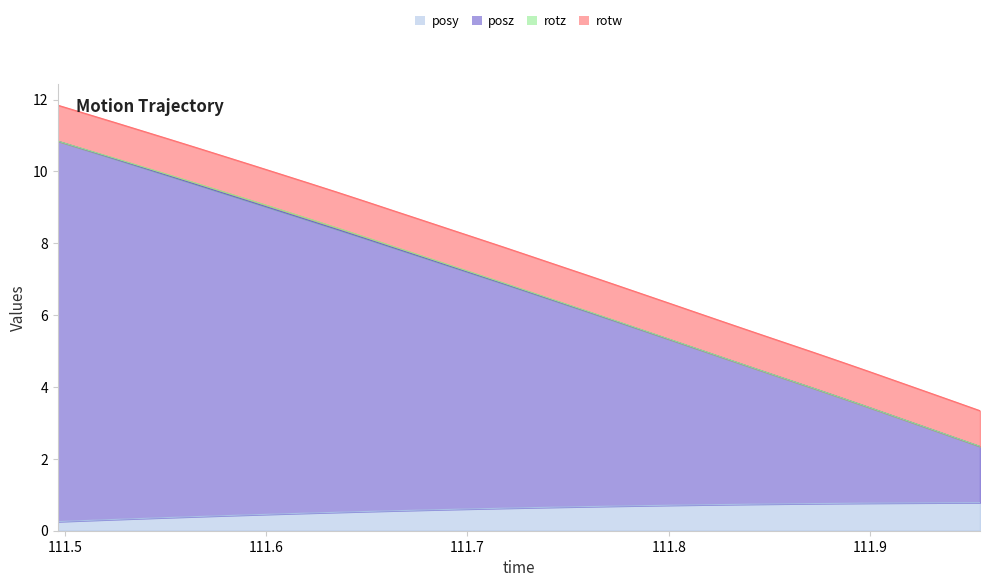

At which label is posz closest to 6?

111.7605